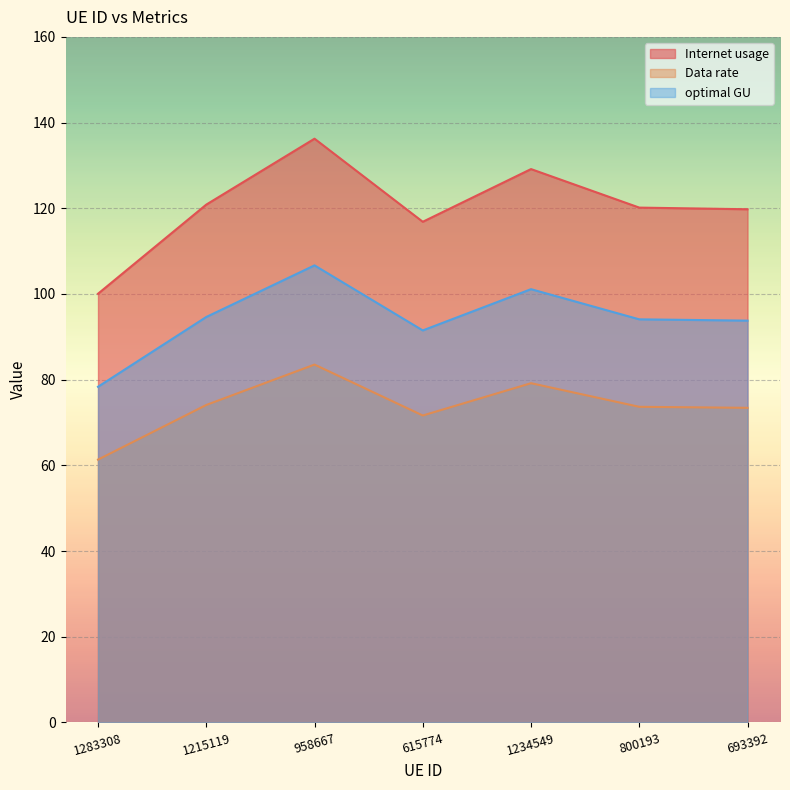

What is the difference between the second highest and minimum values in the optimal GU series?

22.8